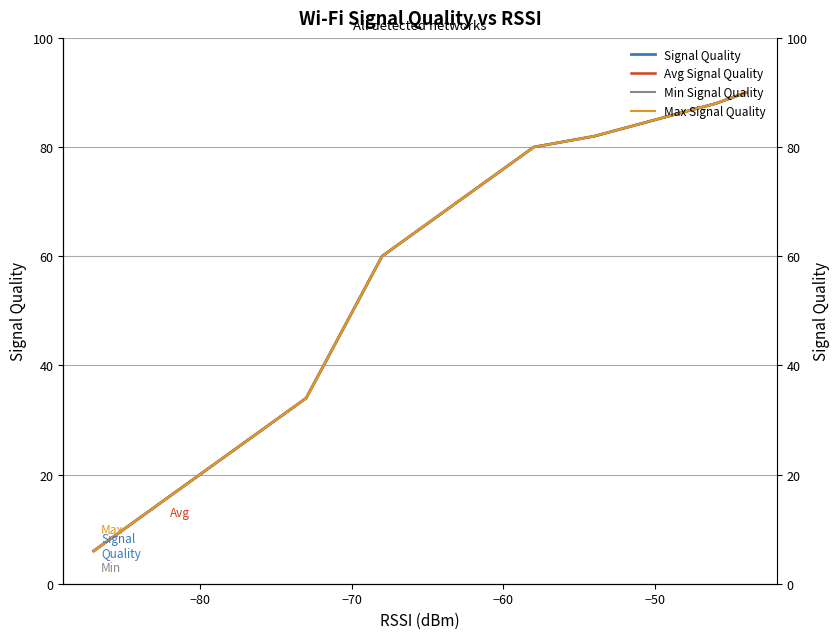

Is this an area chart (filled region under the line)?

No